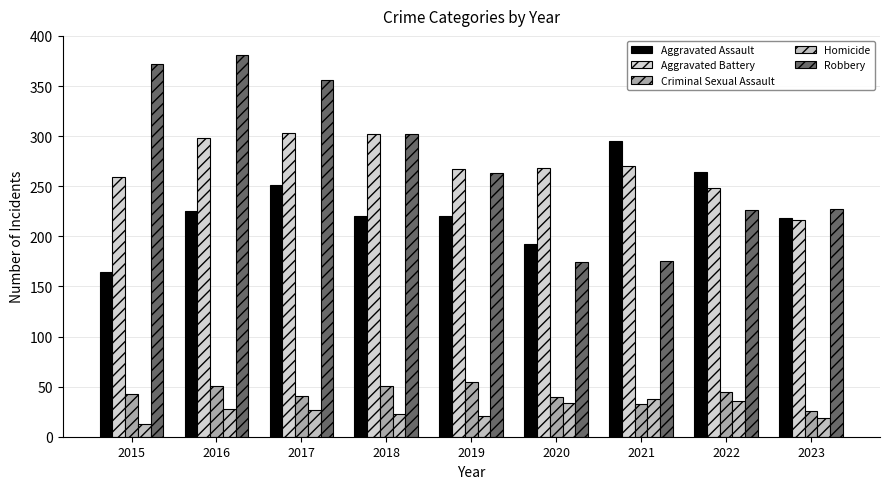

Where does the Homicide series first go above 27?

2016